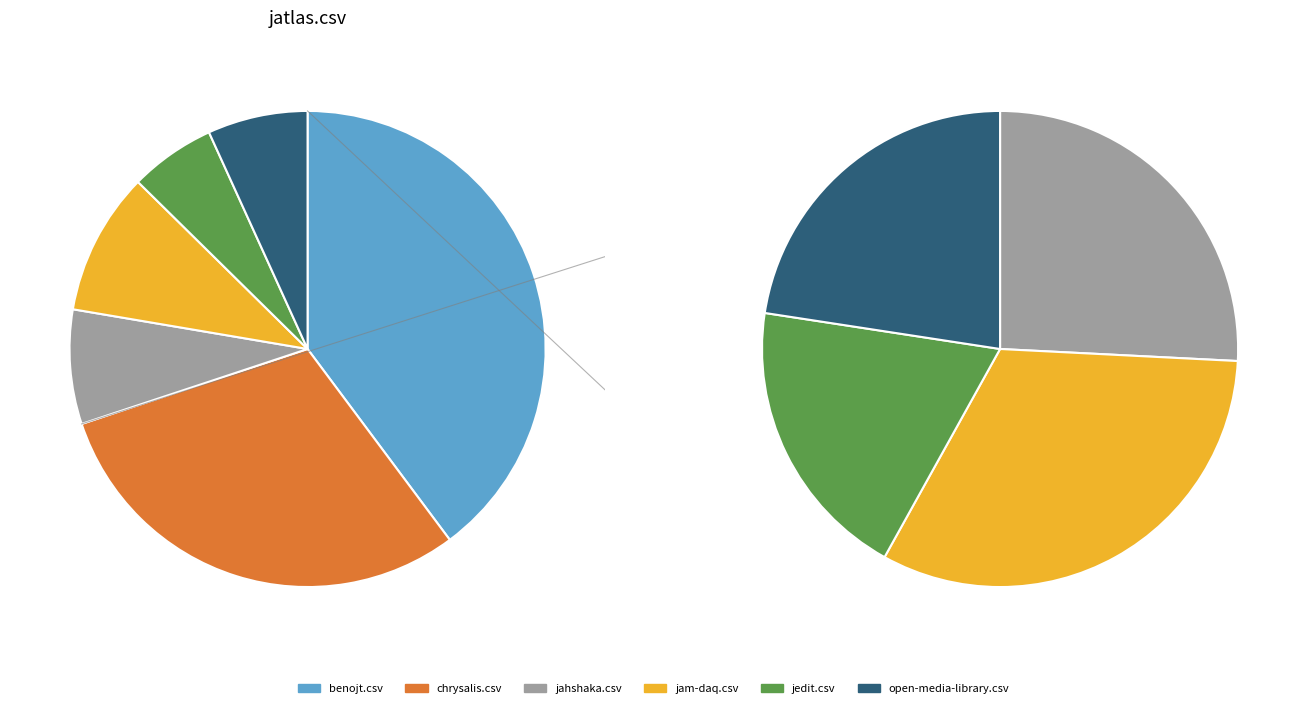

What is the change in value from benojt.csv to jedit.csv?

-35